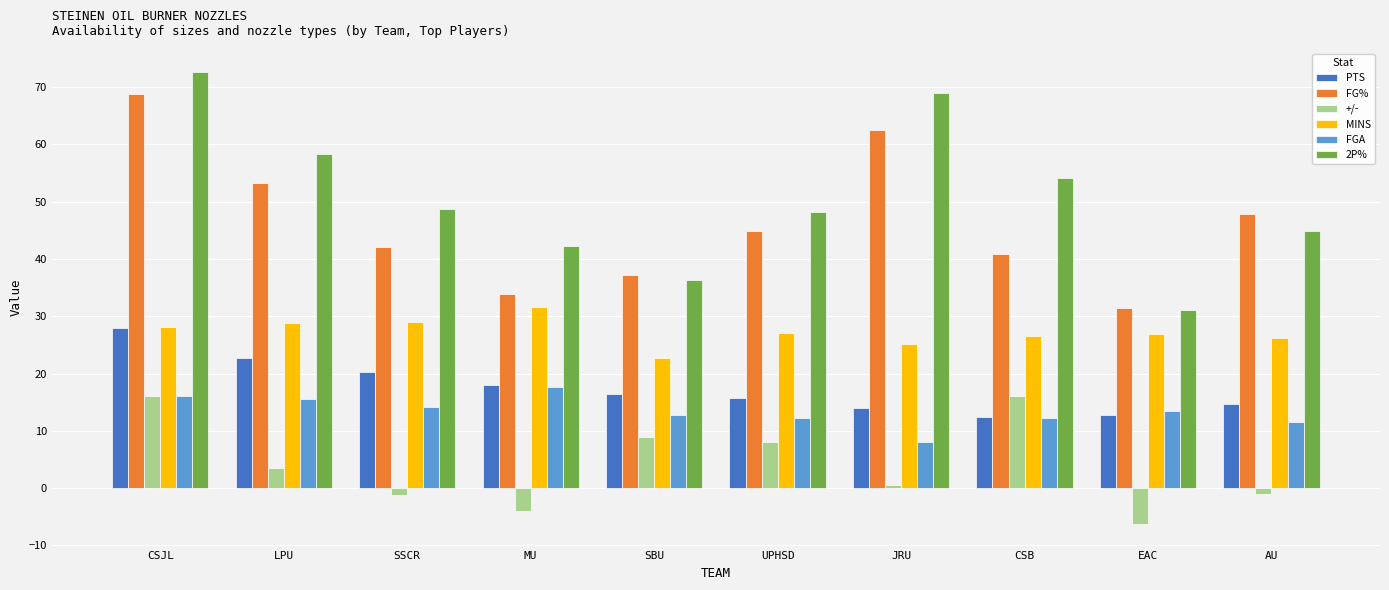

At which label does FGA first exceed 13?

CSJL